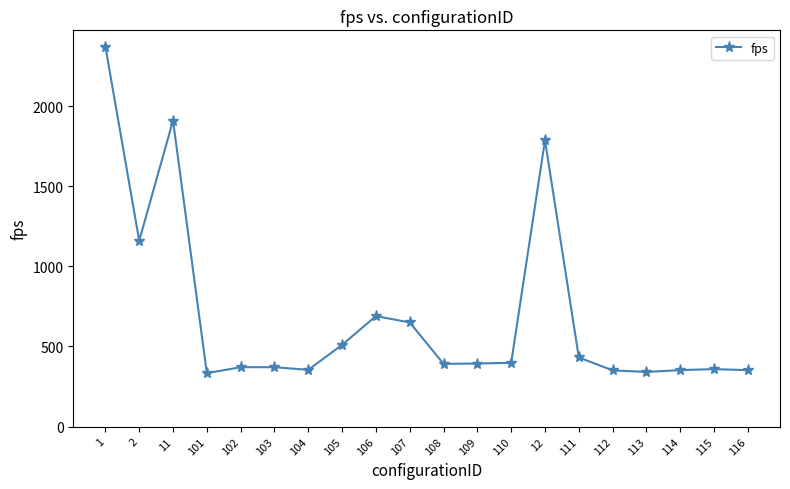

The chart shows a value of 352.4 at 114. True or false?

True